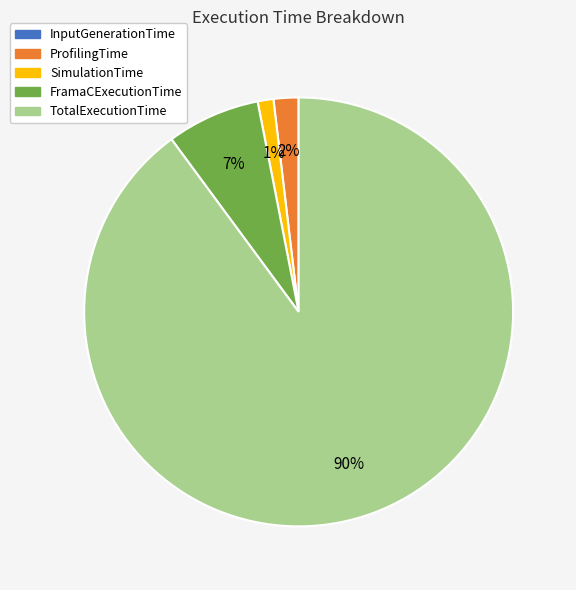

Which slice is the largest?

TotalExecutionTime